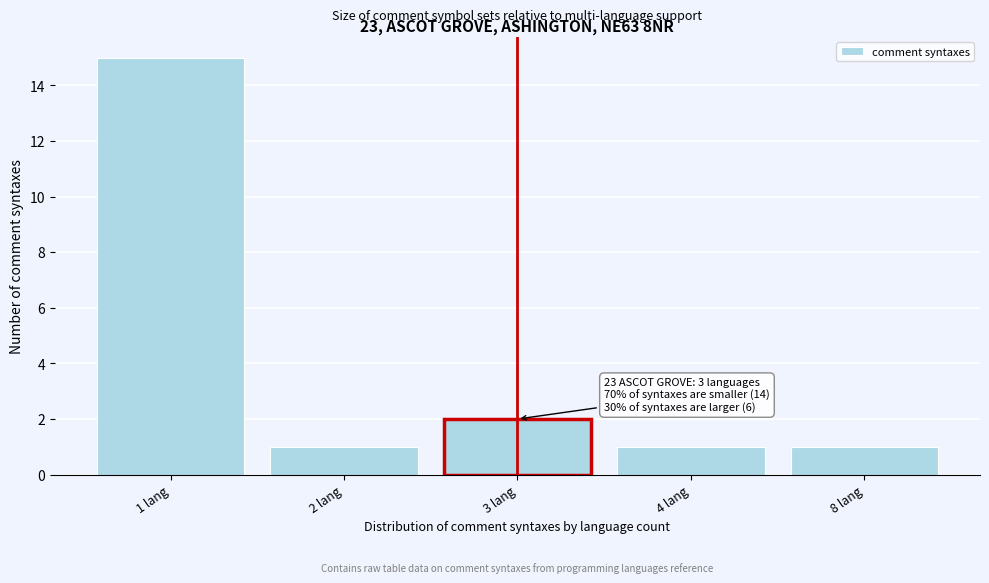

Reading right to left, what are all the values shown in this chart?

8 lang=1	4 lang=1	3 lang=2	2 lang=1	1 lang=15